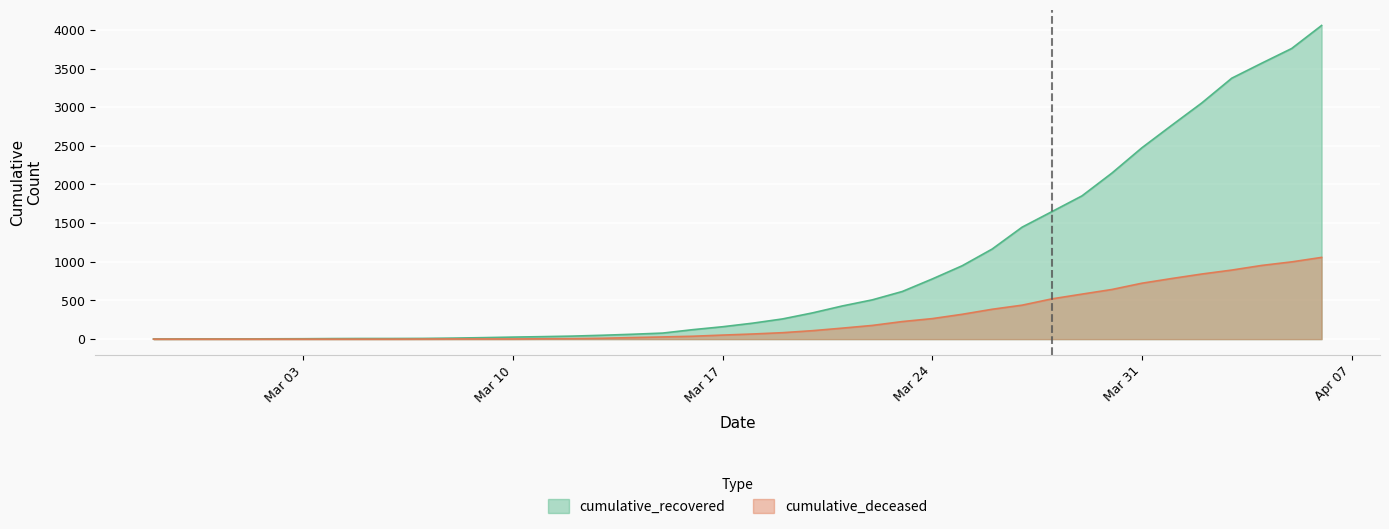

Count the number of data series in this chart.

2